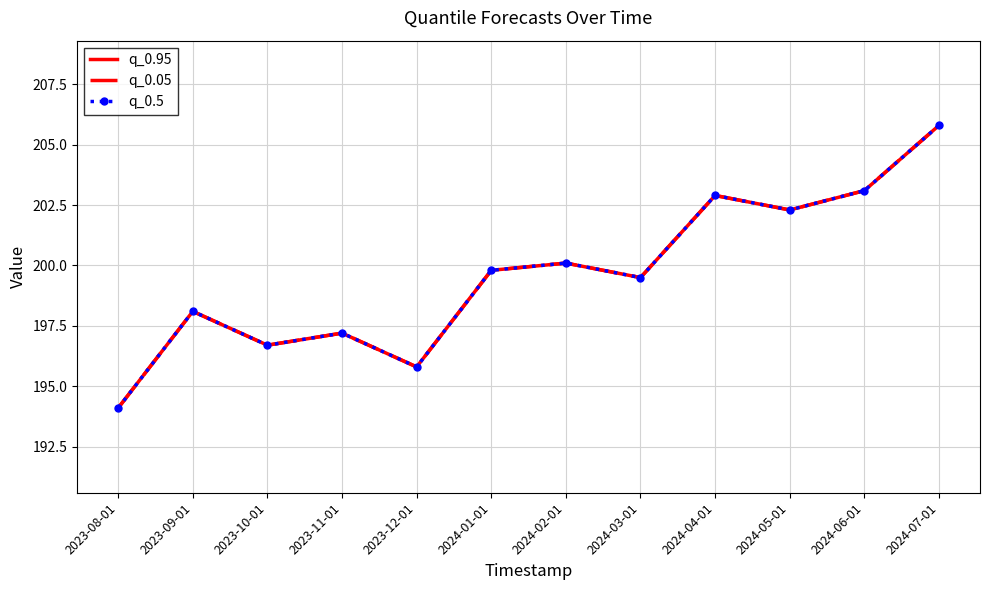

True or false: q_0.05 and q_0.5 cross at least once.

False